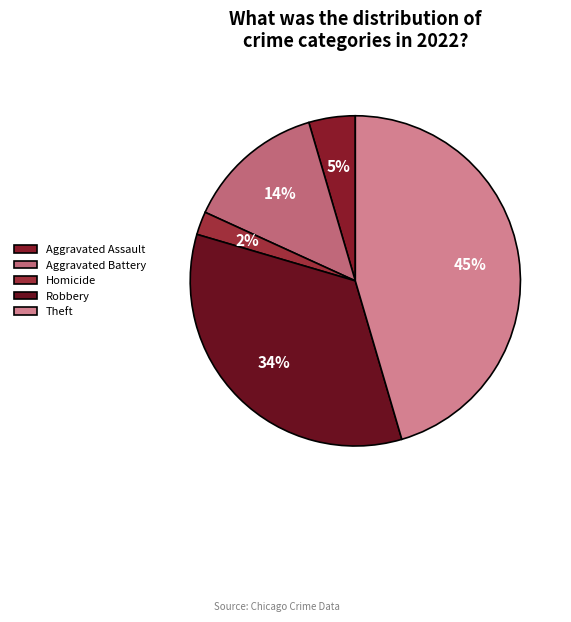

Is there any slice that represents more than half of the pie?

No